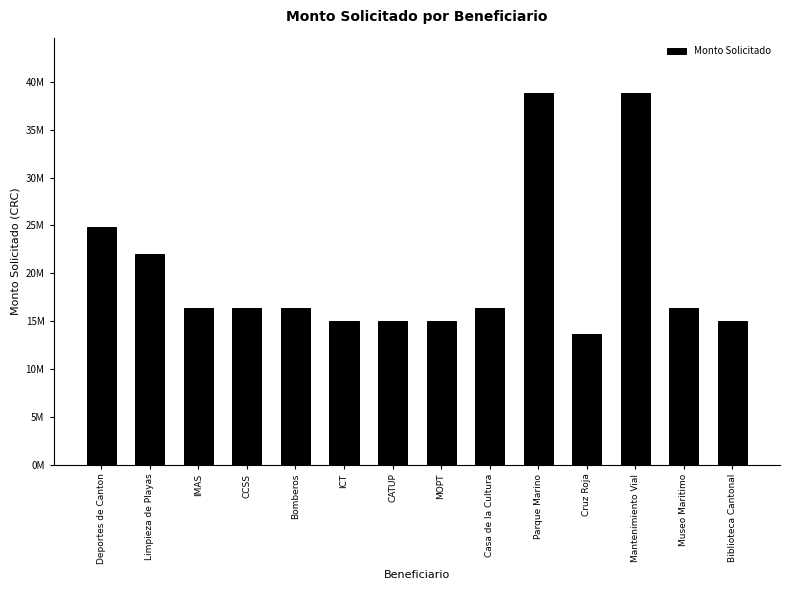

True or false: the data shows 26172834 at CATUP.

False